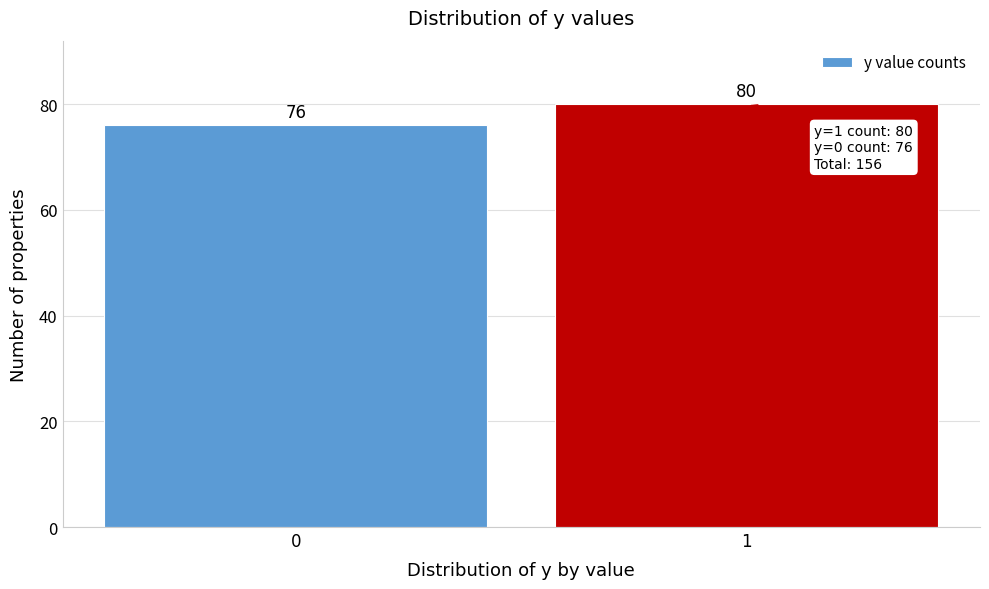

Reading right to left, transcribe all the data shown in this chart.

80	76